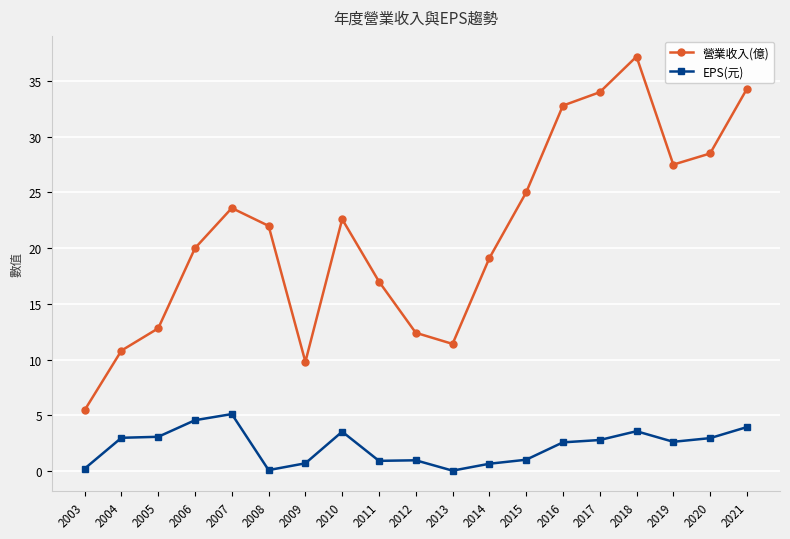

In 營業收入(億), how many points are higher than both neighbors (excluding endpoints)?

3